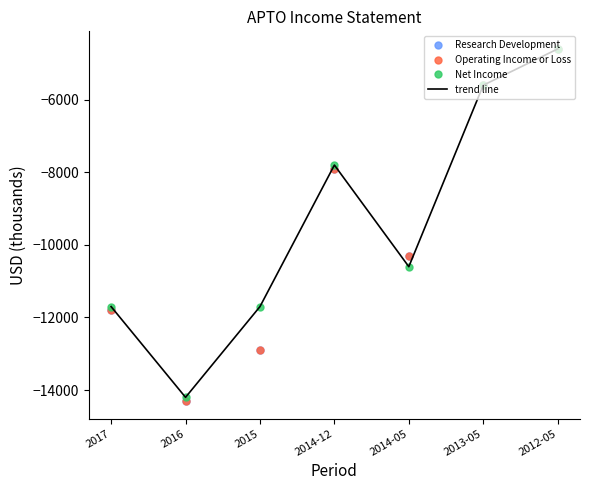

Between 2017 and 2014-12, which series saw the biggest shift?

Research Development